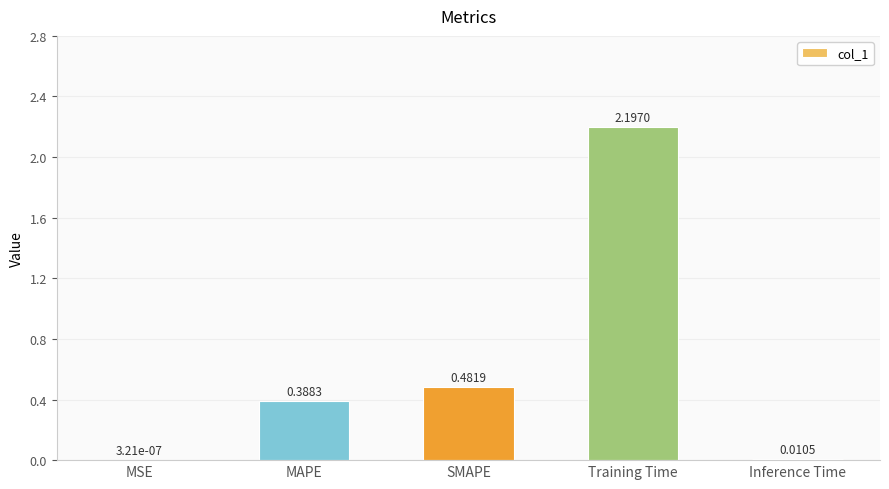

Where is the data nearest to the value 1?

SMAPE